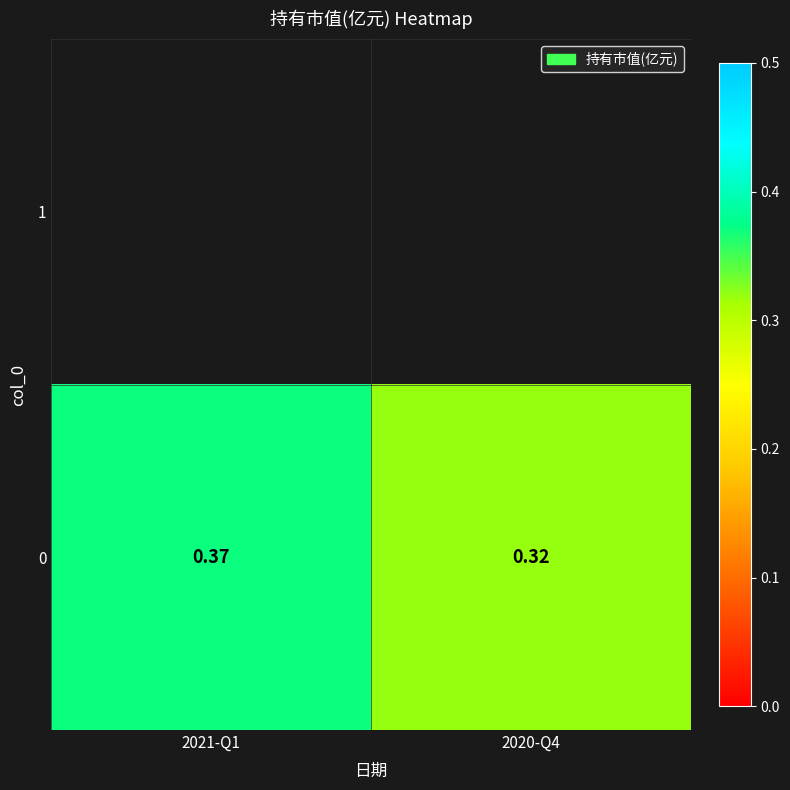

The chart shows a value of 0.5 at 2021-Q1. True or false?

False